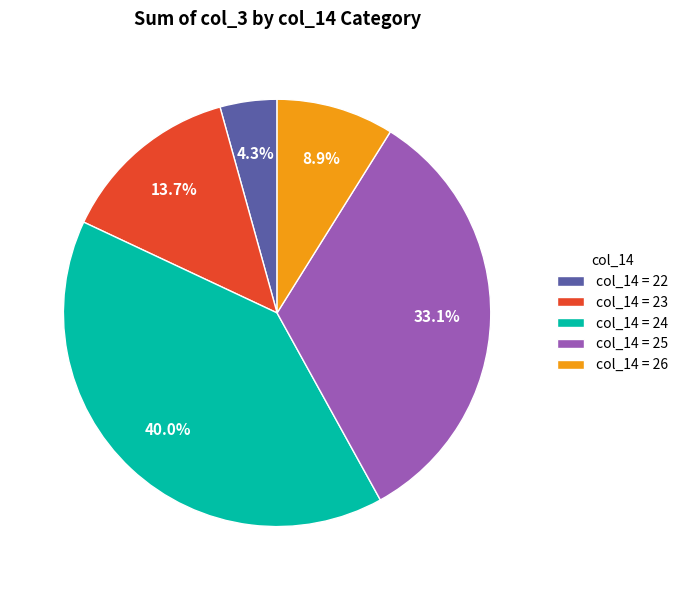

Is there a majority slice in this chart?

No